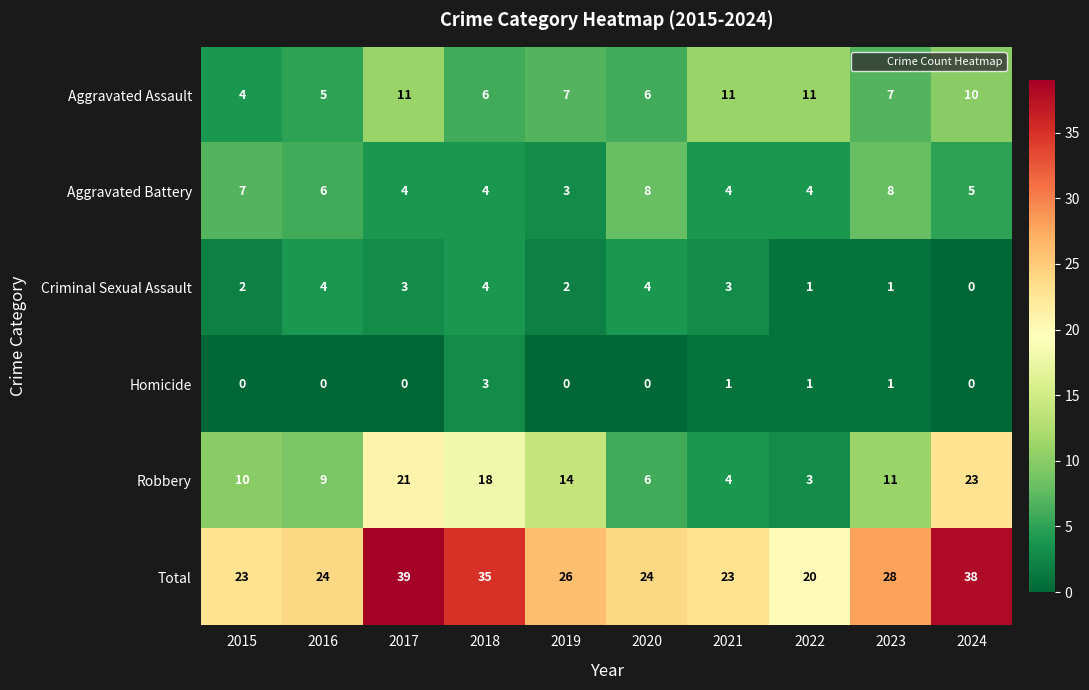

Which series has the largest total across all categories?

Total